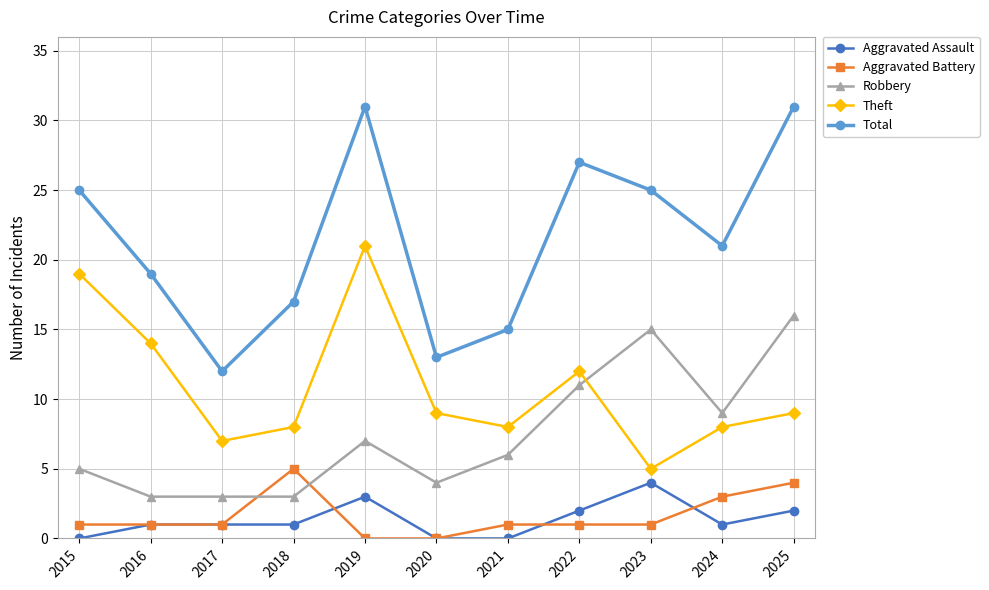

Count the Aggravated Battery values in the range 1 to 3.

7